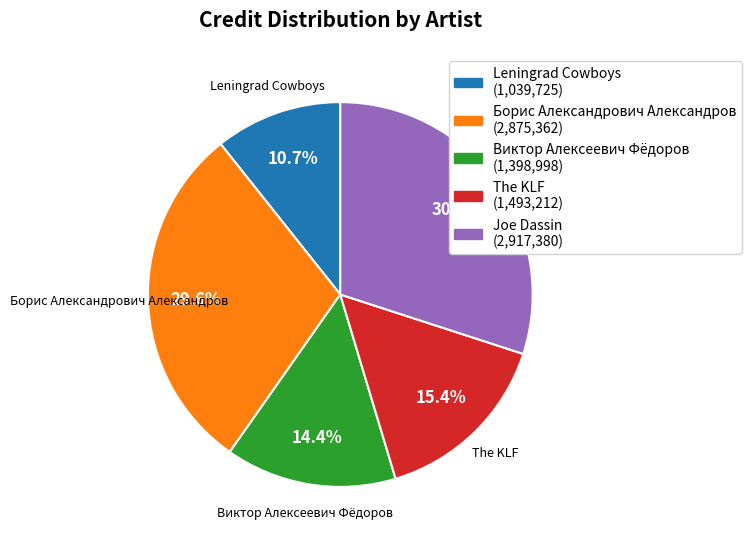

Does any single category account for the majority?

No